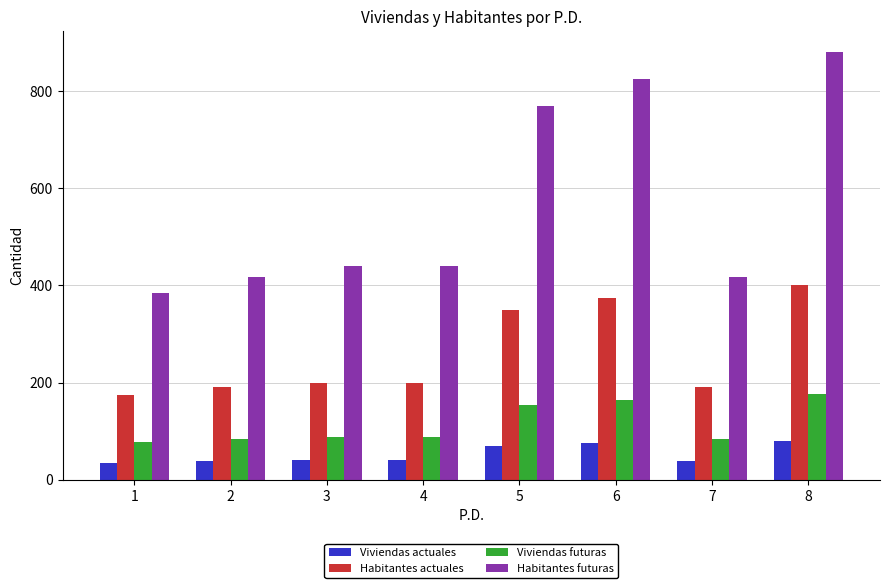

At which category is the sum across all series the highest?

8